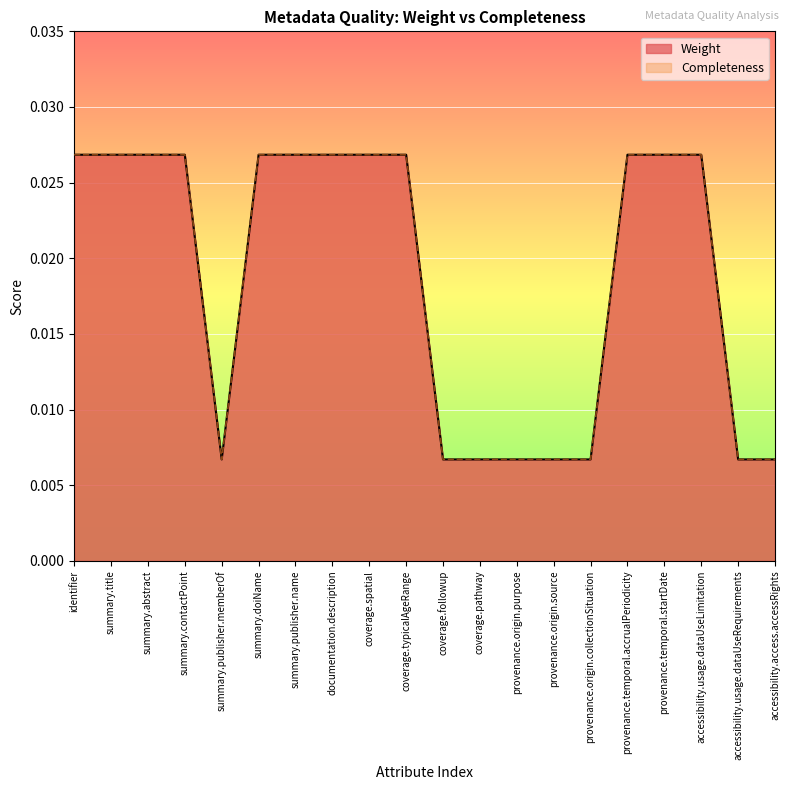

True or false: Weight and Completeness intersect in this chart.

False